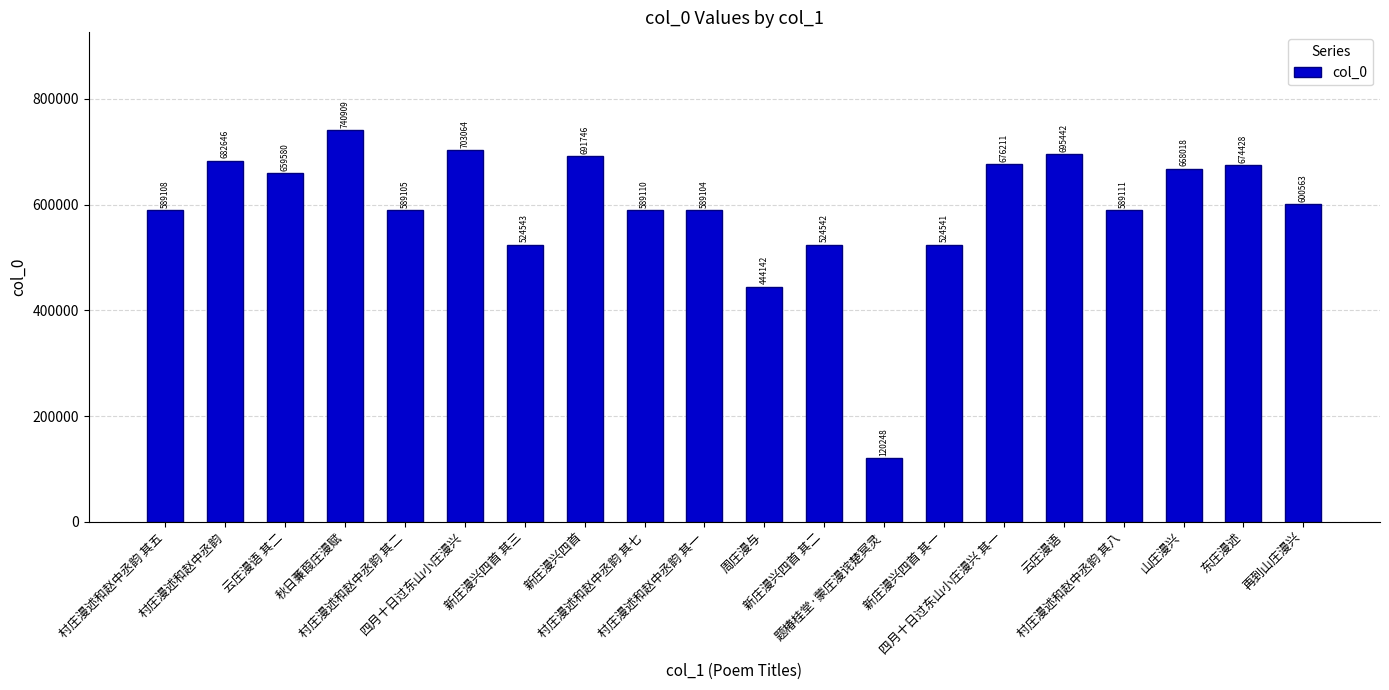

Reading right to left, list all the values displayed in this chart.

再到山庄漫兴=600563	东庄漫述=674428	山庄漫兴=668018	村庄漫述和赵中丞韵 其八=589111	云庄漫语=695442	四月十日过东山小庄漫兴 其一=676211	新庄漫兴四首 其一=524541	题椿桂堂·蒙庄漫诧楚冥灵=120248	新庄漫兴四首 其二=524542	周庄漫与=444142	村庄漫述和赵中丞韵 其一=589104	村庄漫述和赵中丞韵 其七=589110	新庄漫兴四首=691746	新庄漫兴四首 其三=524543	四月十日过东山小庄漫兴=703064	村庄漫述和赵中丞韵 其二=589105	秋日蒹葭庄漫赋=740909	云庄漫语 其二=659580	村庄漫述和赵中丞韵=682646	村庄漫述和赵中丞韵 其五=589108